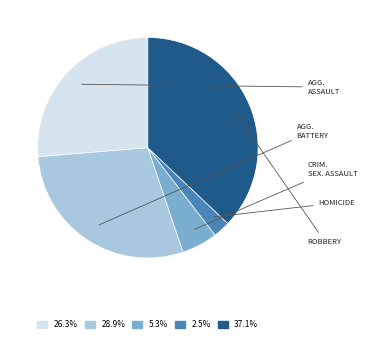

Is there any slice that represents more than half of the pie?

No